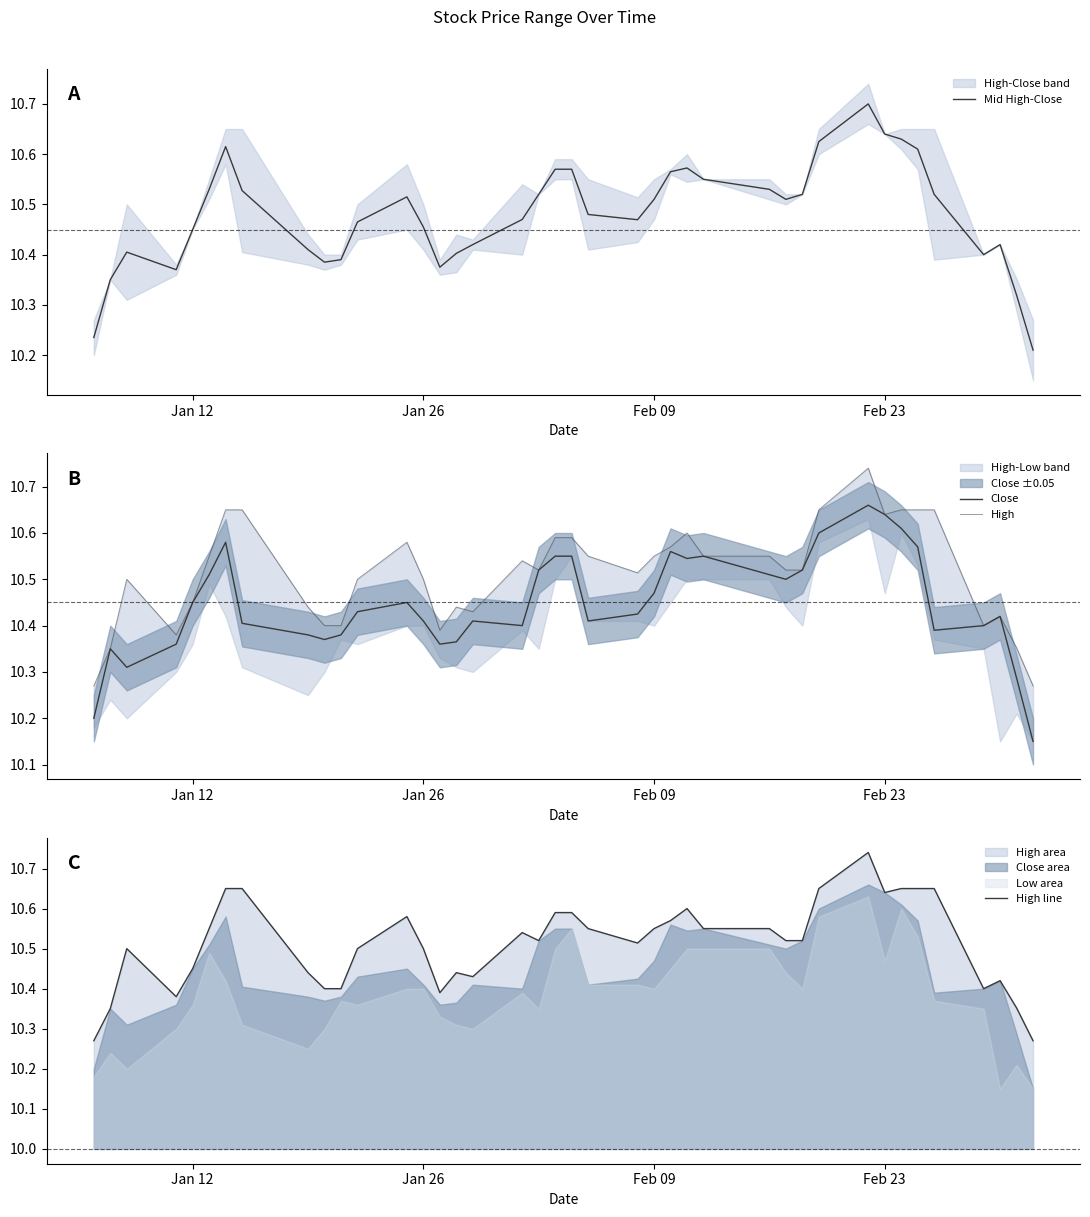

What is the highest value of the Mid High-Close series?

10.7